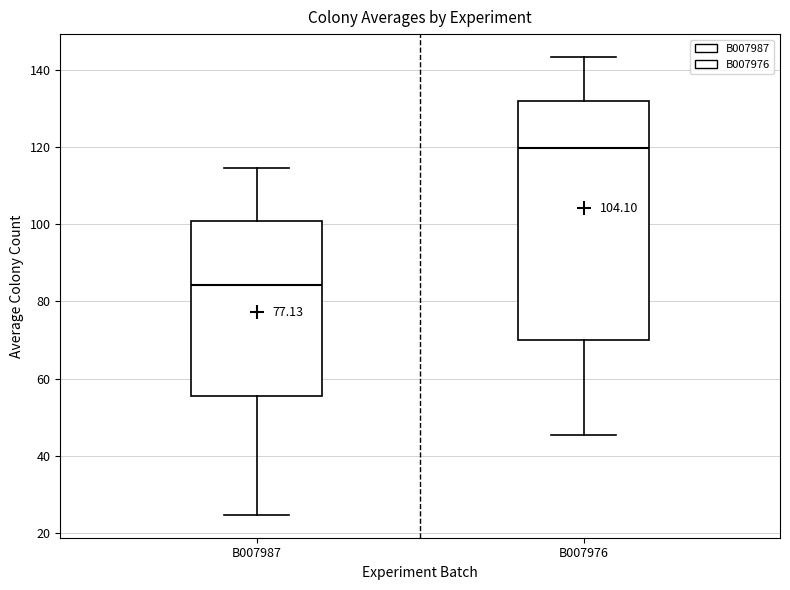

Which box's median line is the lowest?

B007987